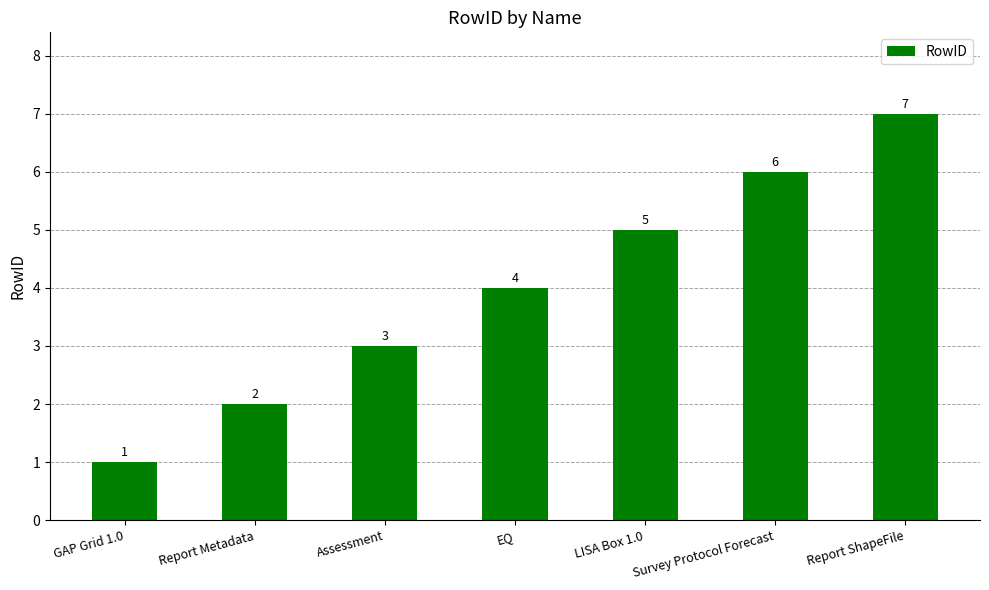

Reading right to left, transcribe all the data shown in this chart.

Report ShapeFile=7	Survey Protocol Forecast=6	LISA Box 1.0=5	EQ=4	Assessment=3	Report Metadata=2	GAP Grid 1.0=1